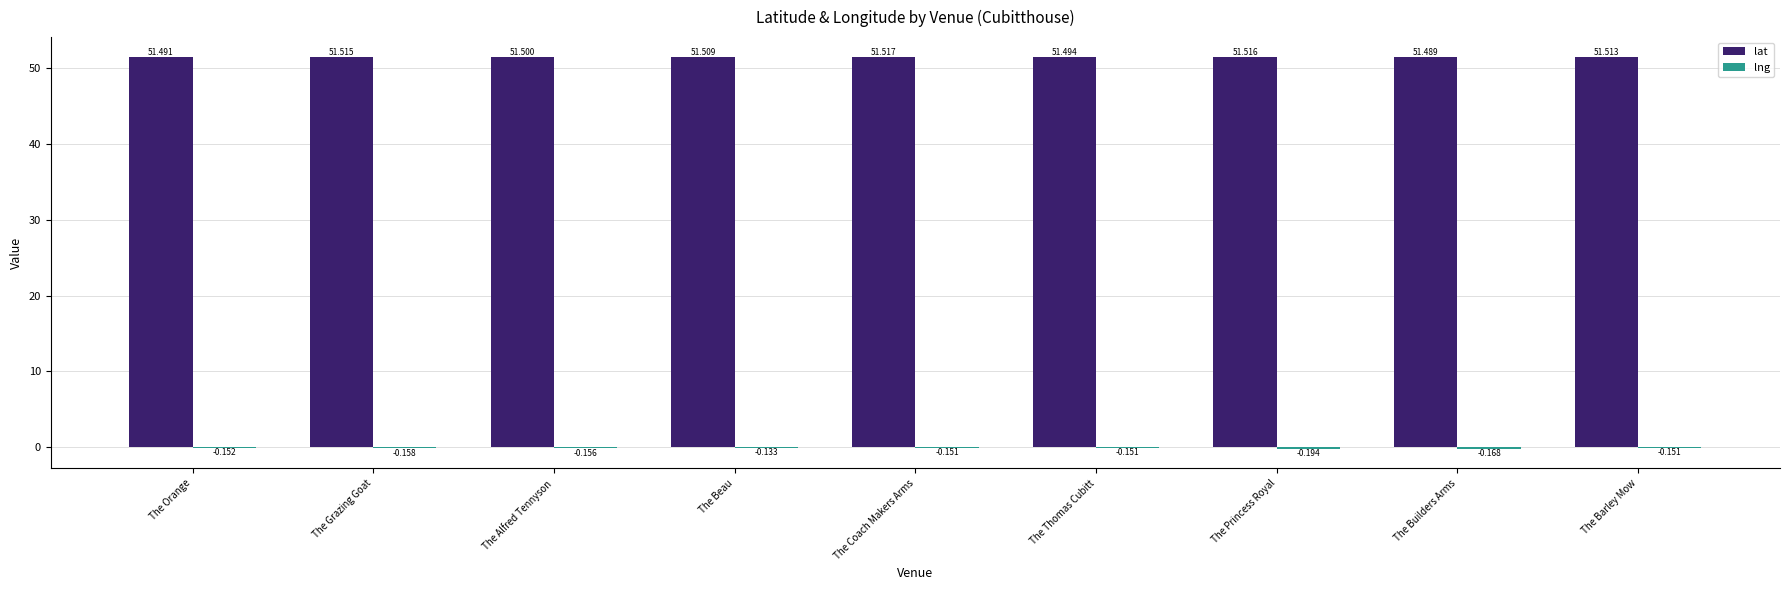

Which category has the highest value in the lat series?

The Coach Makers Arms